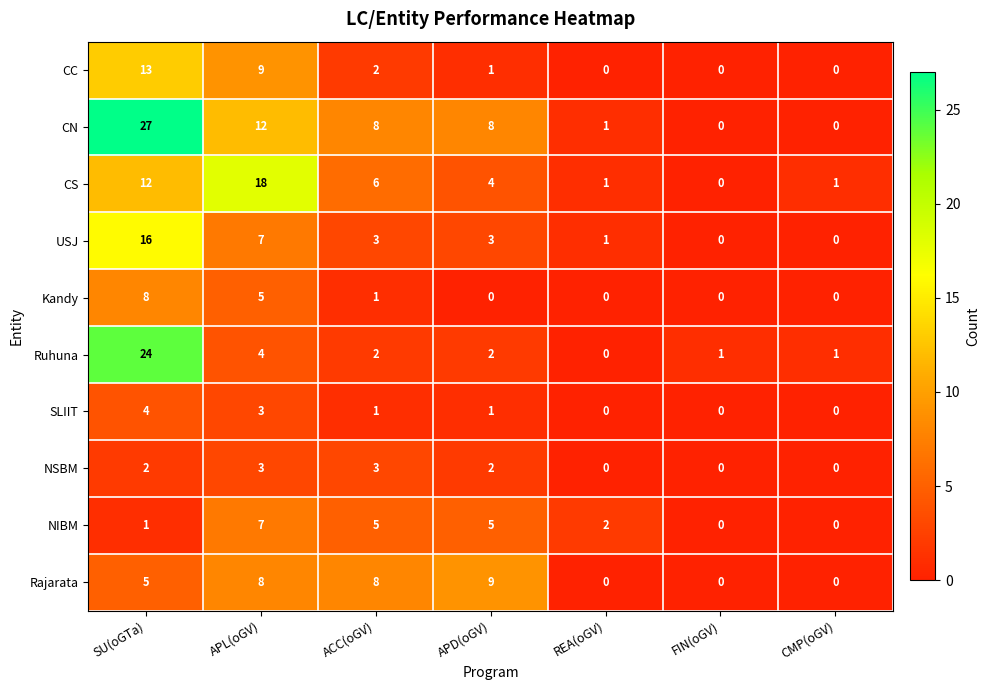

Which category has the lowest value in the Ruhuna series?

REA(oGV)